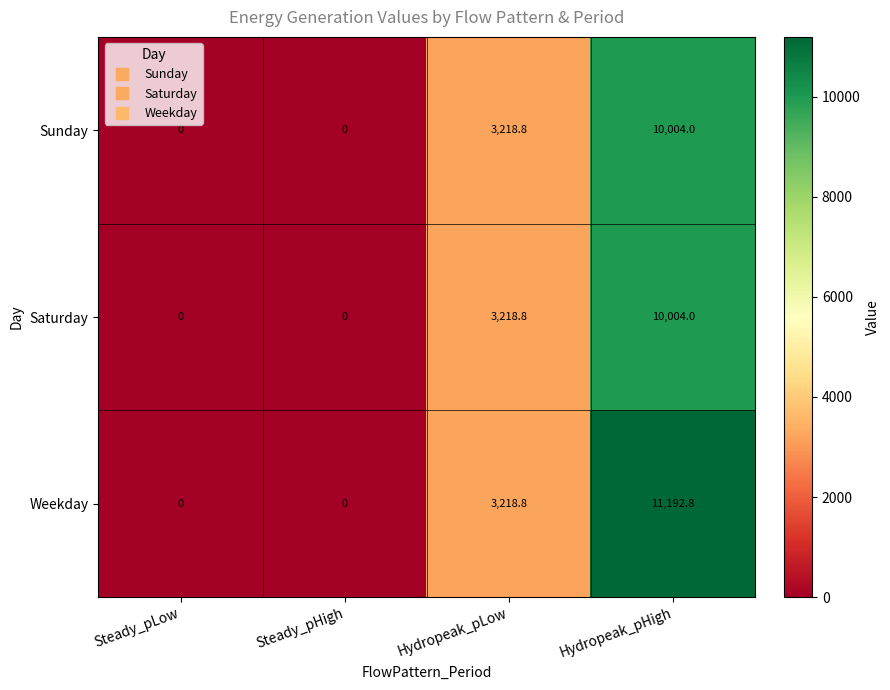

The value of Saturday at Hydropeak_pLow is 3218.8. True or false?

True